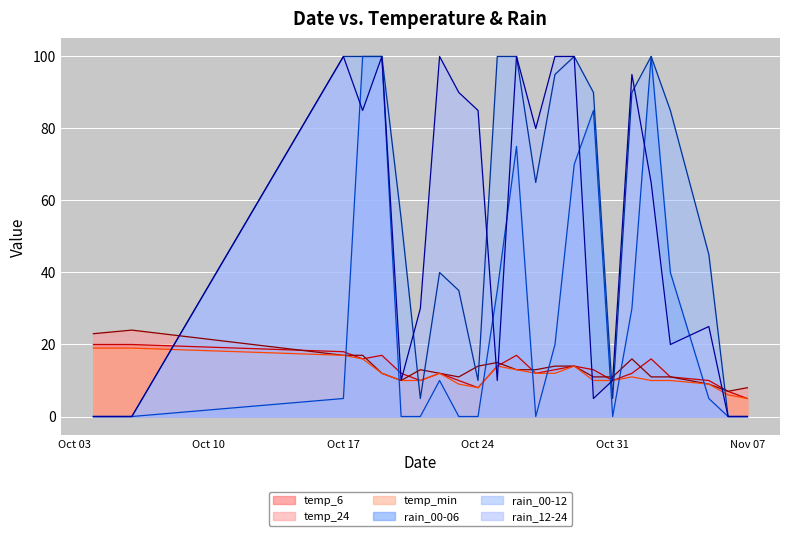

Which series has the widest spread of values?

rain_00-06